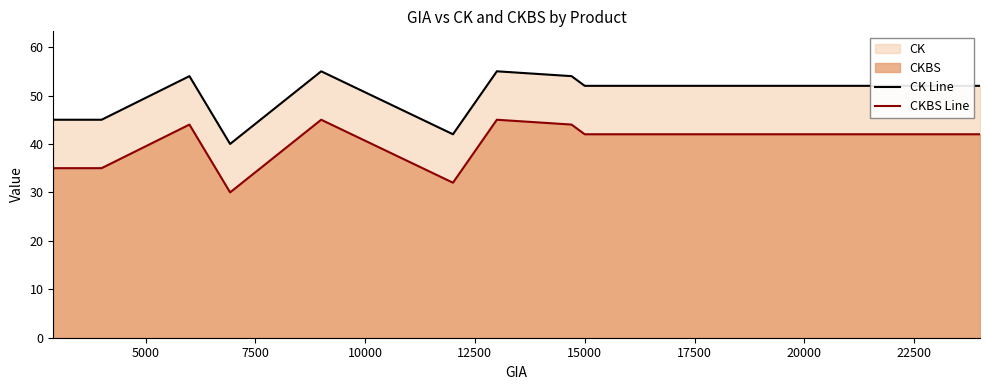

Which series has the largest total across all categories?

CK Line